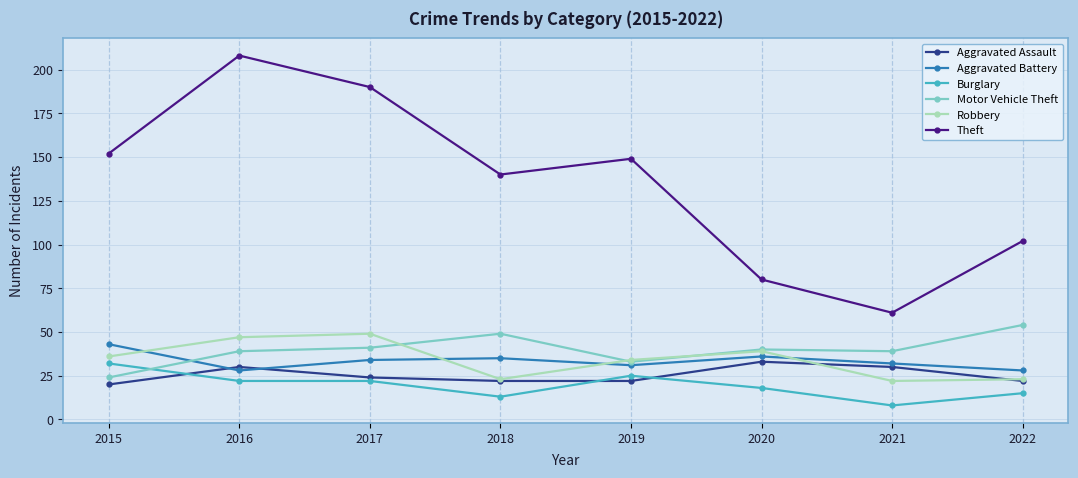

True or false: Motor Vehicle Theft has a value of 54 at 2022.

True